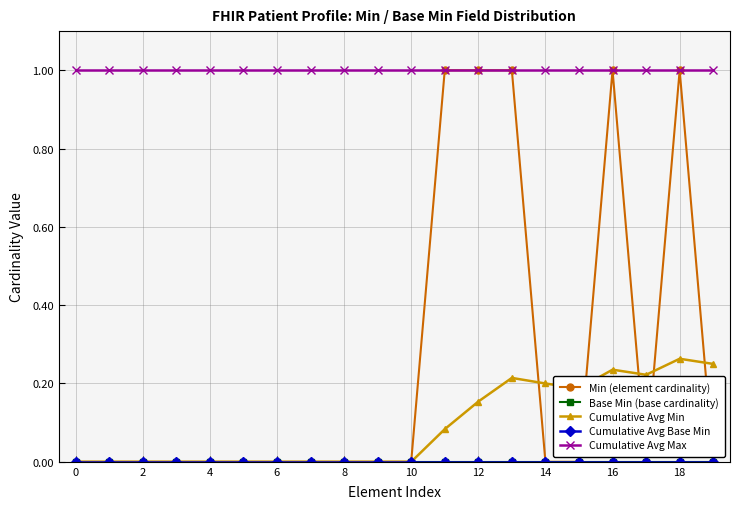

At which category is the sum across all series the highest?

18